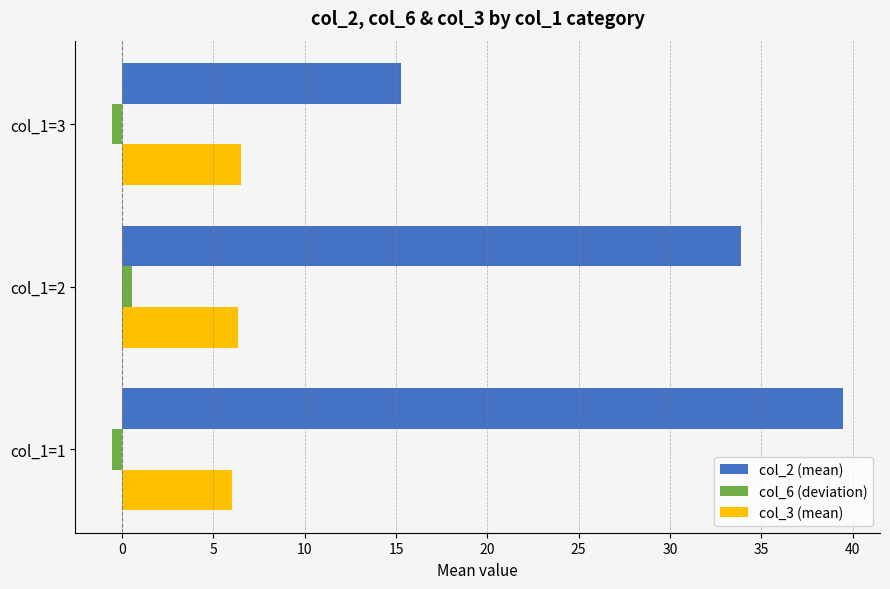

True or false: col_6 (deviation) has a value of -0.6 at col_1=1.

True